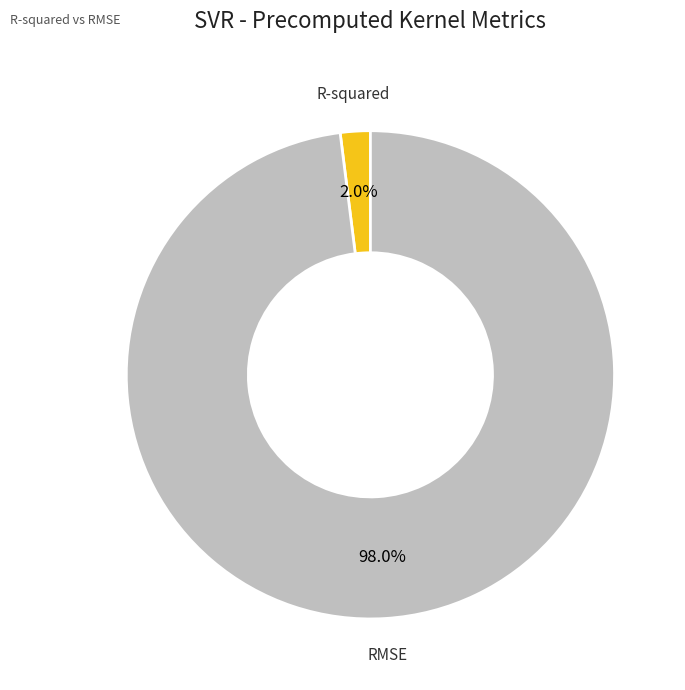

Does R-squared account for over 50% of the chart?

No